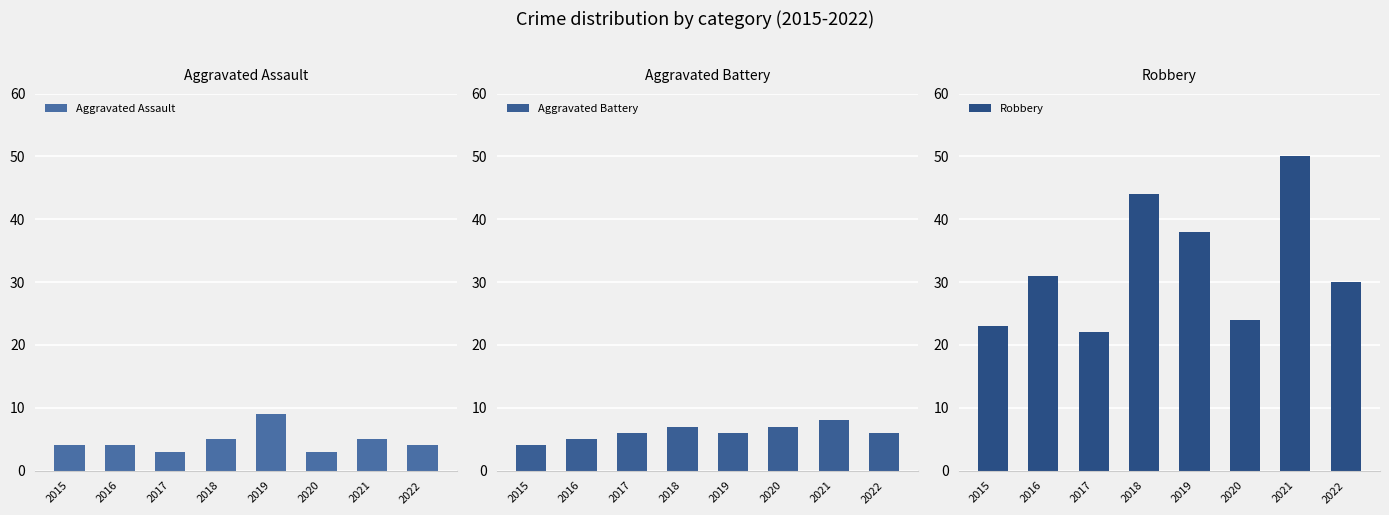

At which category is the sum across all series the highest?

2021